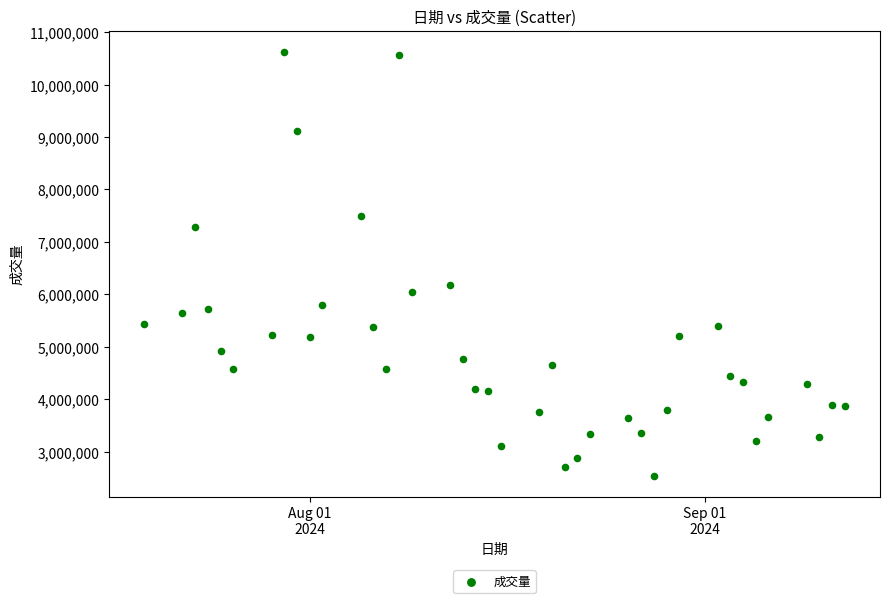

What Y value in the scatter plot is closest to 6585850?

6172300